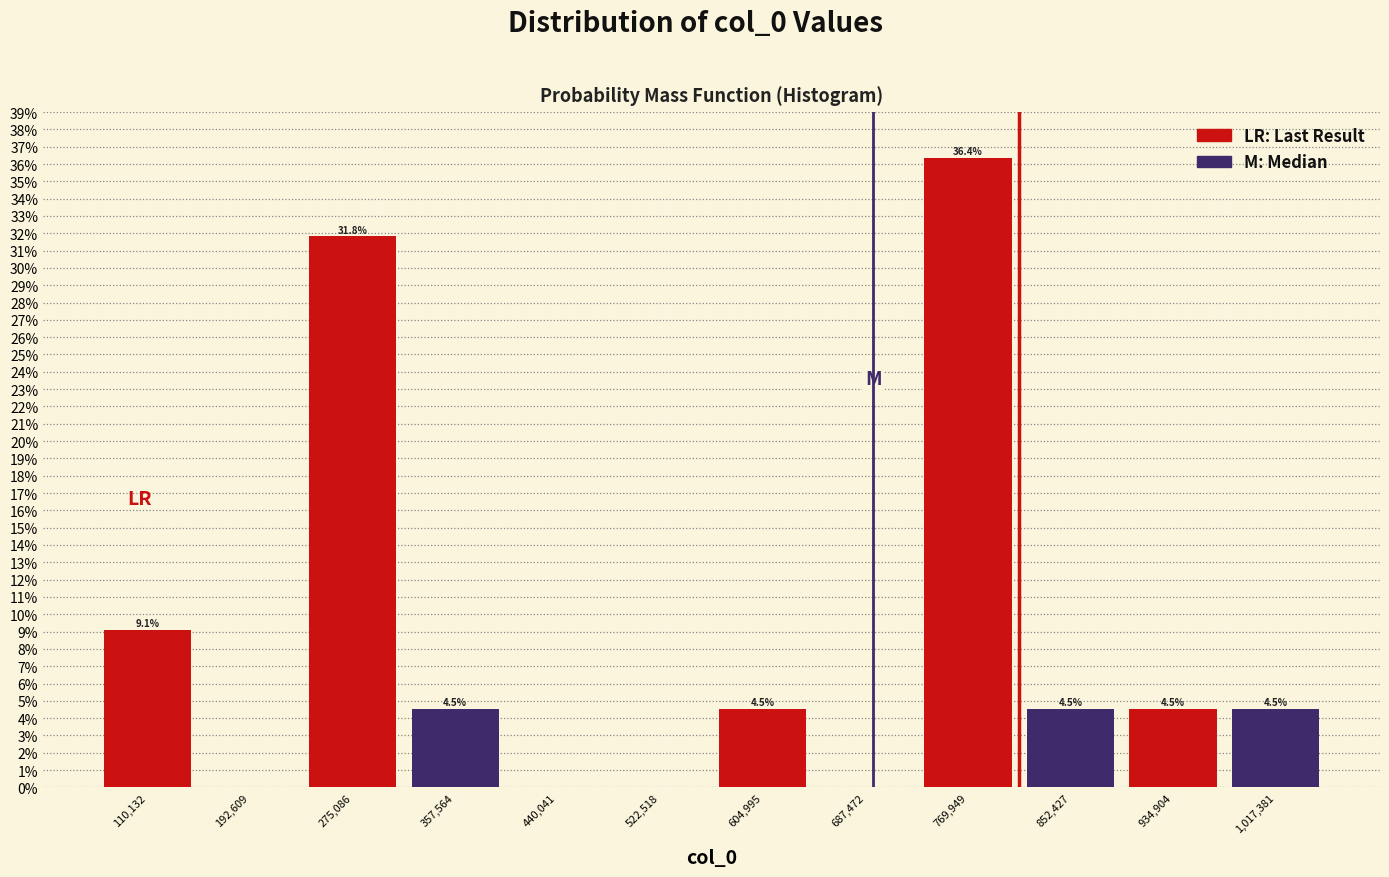

Over which range of the x-axis is the bar tallest?

730000 to 810000